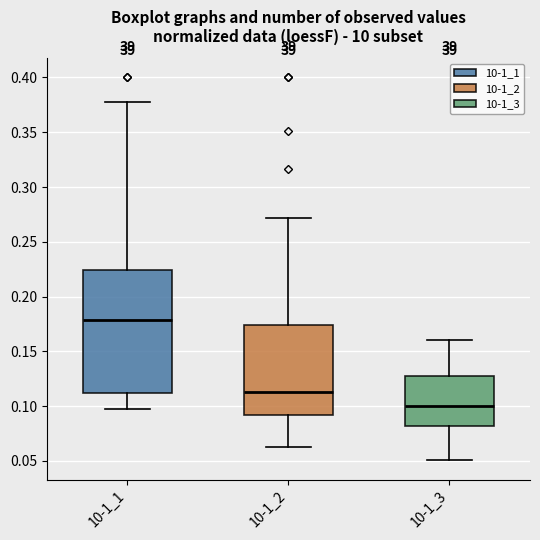

Reading left to right, read every box against the y-axis: the position of its median line, the range the box covers, and the ends of its whiskers. The values are not printed on the chart, so give them approximately, as read against the axis.

10-1_1: median 0.180, box 0.110 to 0.225, whiskers 0.100 to 0.375
10-1_2: median 0.115, box 0.090 to 0.175, whiskers 0.065 to 0.270
10-1_3: median 0.100, box 0.080 to 0.125, whiskers 0.050 to 0.160